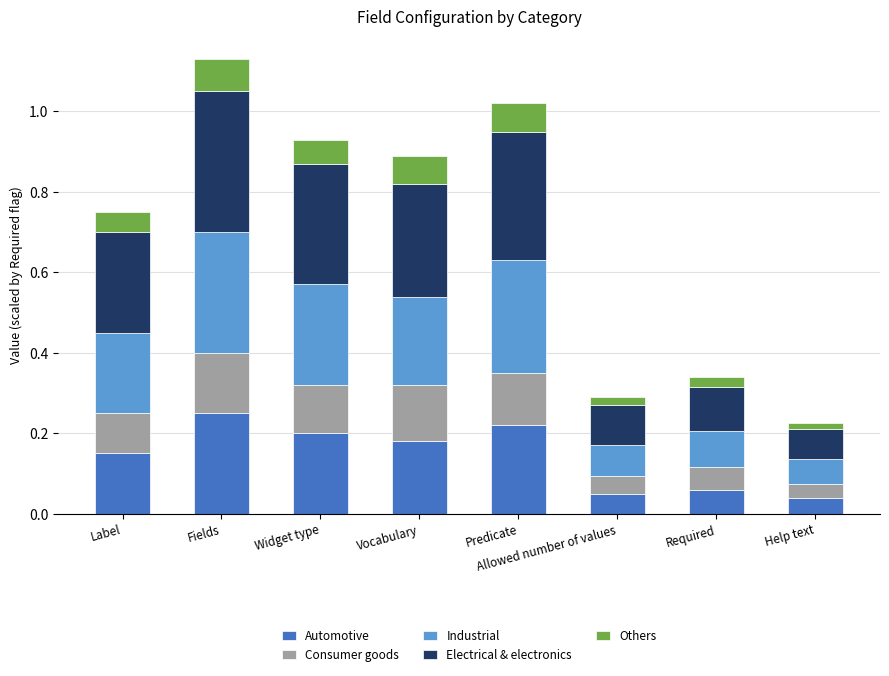

What is the total value across all series at Fields?

1.1